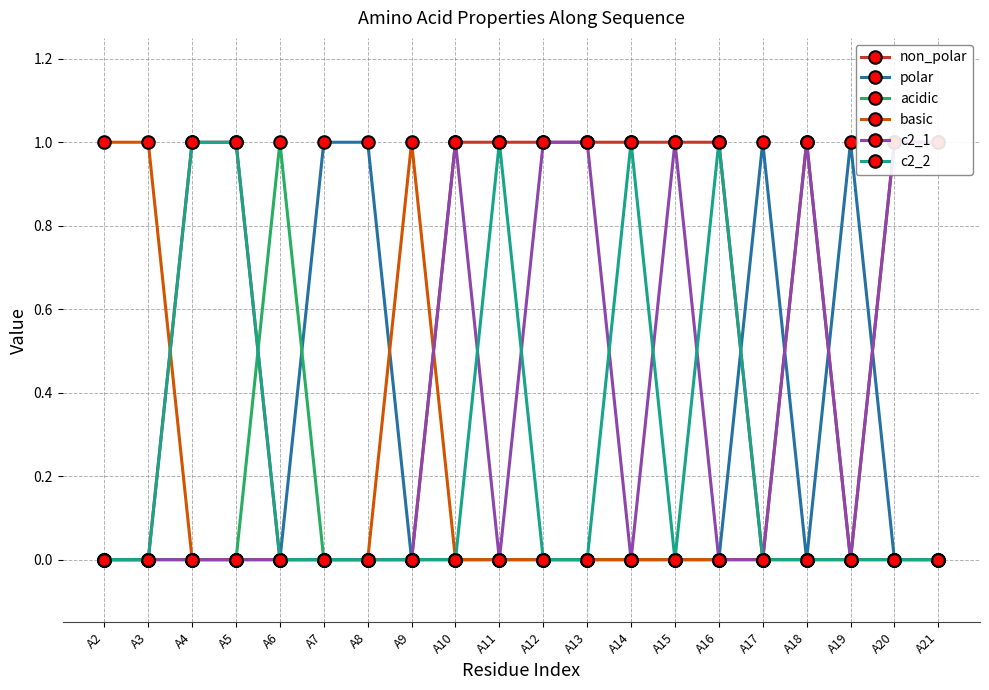

What is the value of the non_polar point at the 20th from the left?

1